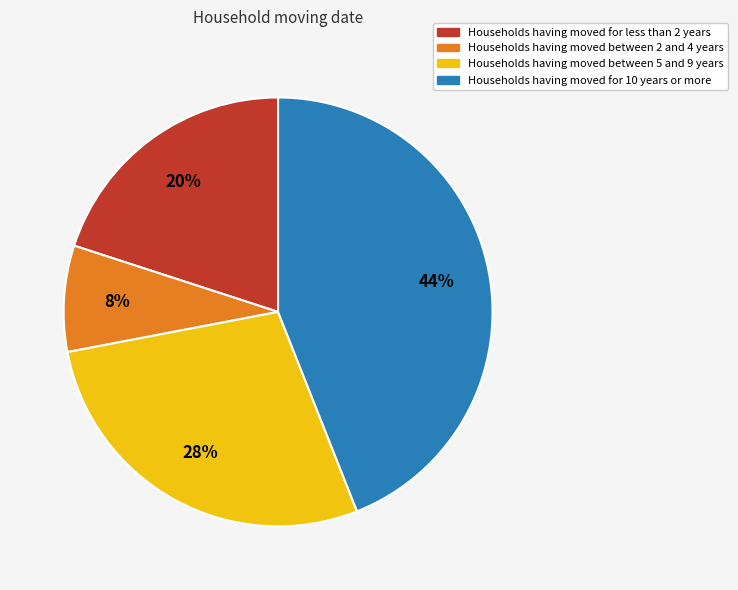

To the nearest percent, what is the average slice percentage?

25%